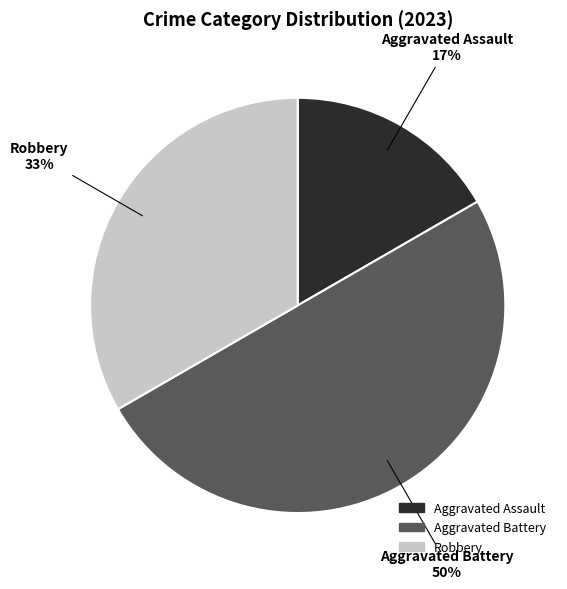

Which category has the biggest portion of the pie?

Aggravated Battery